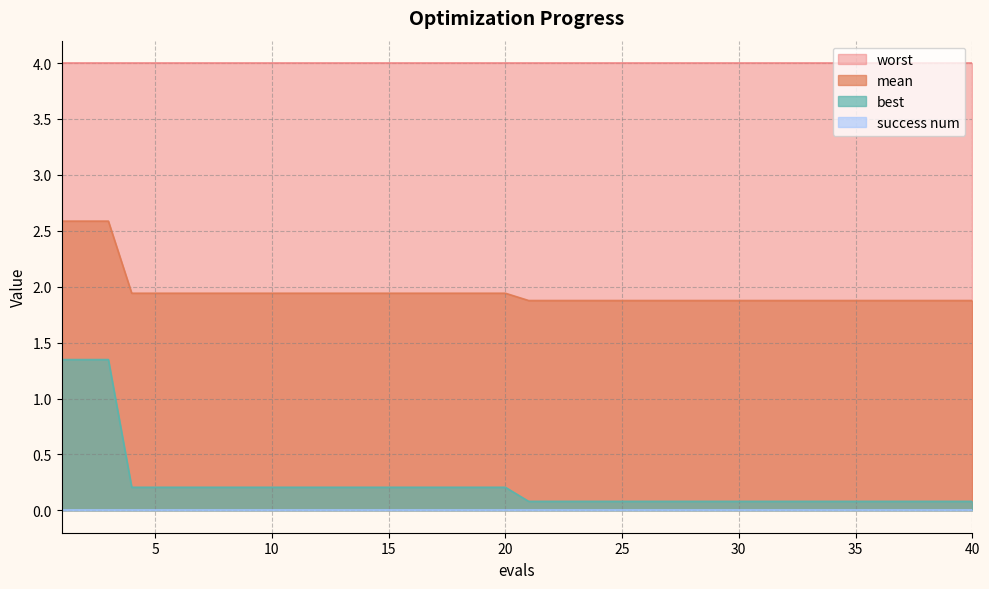

What is the difference between the highest and lowest values at 5?

4.0